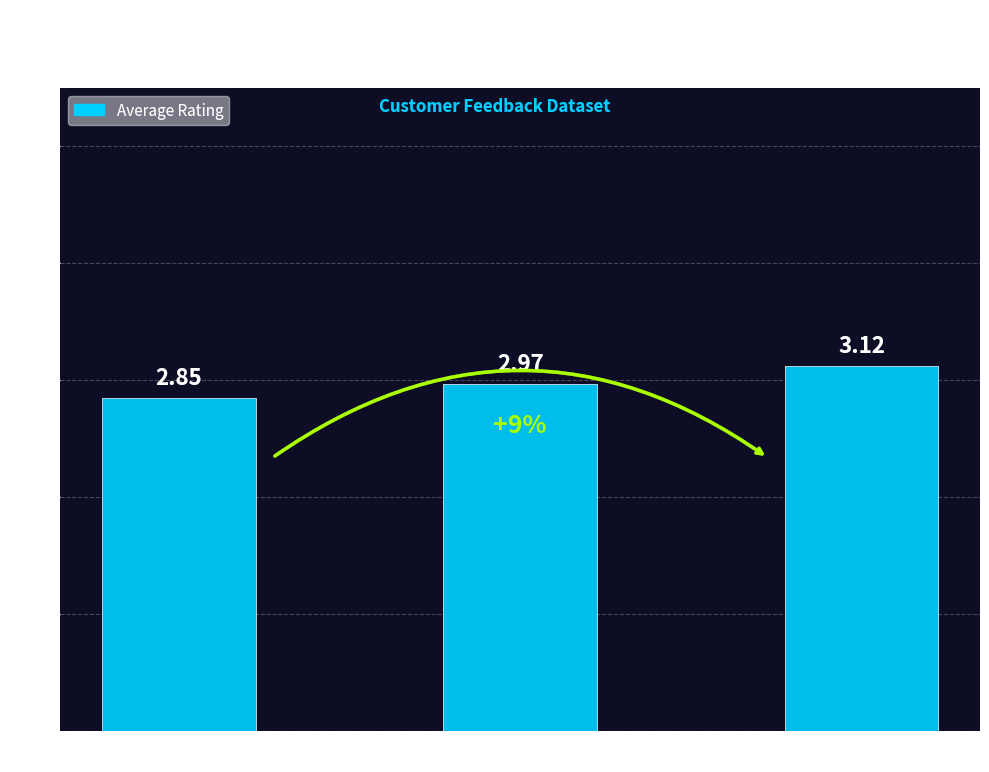

What is the difference between the maximum and minimum values?

0.3